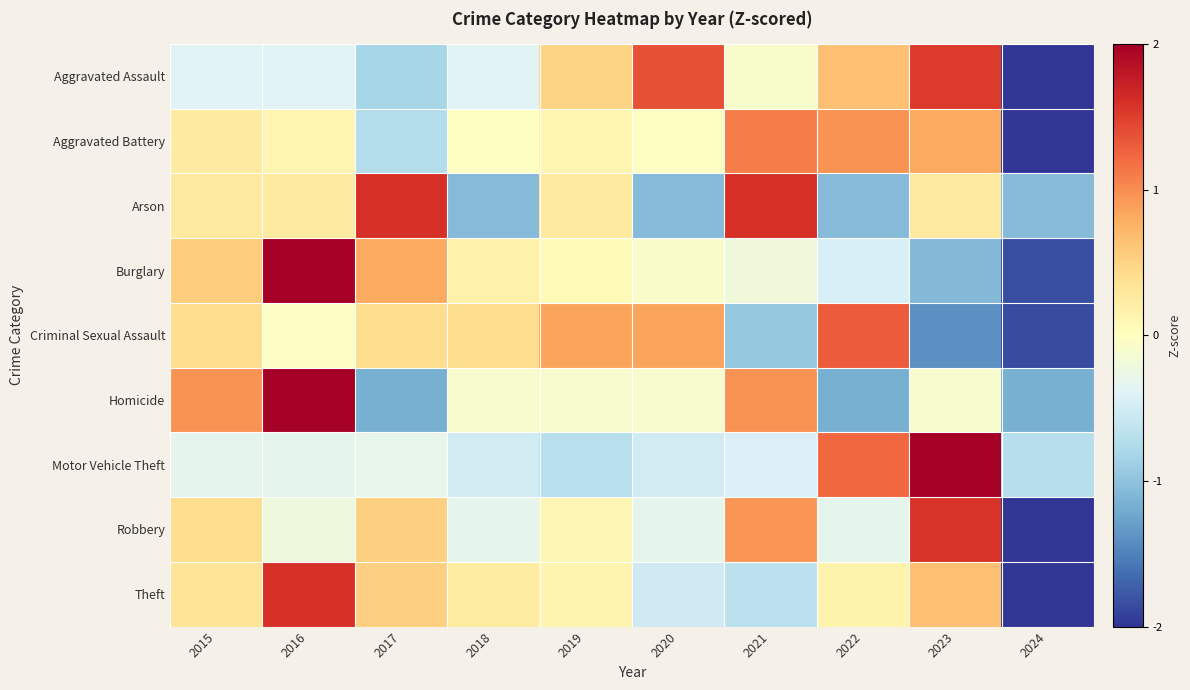

Reading left to right, extract all data points from this chart.

Aggravated Assault: 2015=-0.4	2016=-0.4	2017=-0.8	2018=-0.4	2019=0.5	2020=1.4	2021=-0.1	2022=0.6	2023=1.5	2024=-2.0
Aggravated Battery: 2015=0.3	2016=0.1	2017=-0.7	2018=-0.0	2019=0.1	2020=-0.0	2021=1.1	2022=1.0	2023=0.8	2024=-2.6
Arson: 2015=0.3	2016=0.3	2017=1.6	2018=-1.1	2019=0.3	2020=-1.1	2021=1.6	2022=-1.1	2023=0.3	2024=-1.1
Burglary: 2015=0.6	2016=2.1	2017=0.8	2018=0.2	2019=0.1	2020=-0.1	2021=-0.2	2022=-0.5	2023=-1.1	2024=-1.8
Criminal Sexual Assault: 2015=0.4	2016=-0.0	2017=0.4	2018=0.4	2019=0.9	2020=0.9	2021=-0.9	2022=1.3	2023=-1.4	2024=-1.9
Homicide: 2015=1.0	2016=2.0	2017=-1.2	2018=-0.1	2019=-0.1	2020=-0.1	2021=1.0	2022=-1.2	2023=-0.1	2024=-1.2
Motor Vehicle Theft: 2015=-0.3	2016=-0.3	2017=-0.3	2018=-0.5	2019=-0.7	2020=-0.5	2021=-0.4	2022=1.2	2023=2.6	2024=-0.7
Robbery: 2015=0.4	2016=-0.2	2017=0.5	2018=-0.3	2019=0.1	2020=-0.3	2021=0.9	2022=-0.3	2023=1.6	2024=-2.4
Theft: 2015=0.3	2016=1.6	2017=0.5	2018=0.2	2019=0.1	2020=-0.5	2021=-0.7	2022=0.2	2023=0.7	2024=-2.4